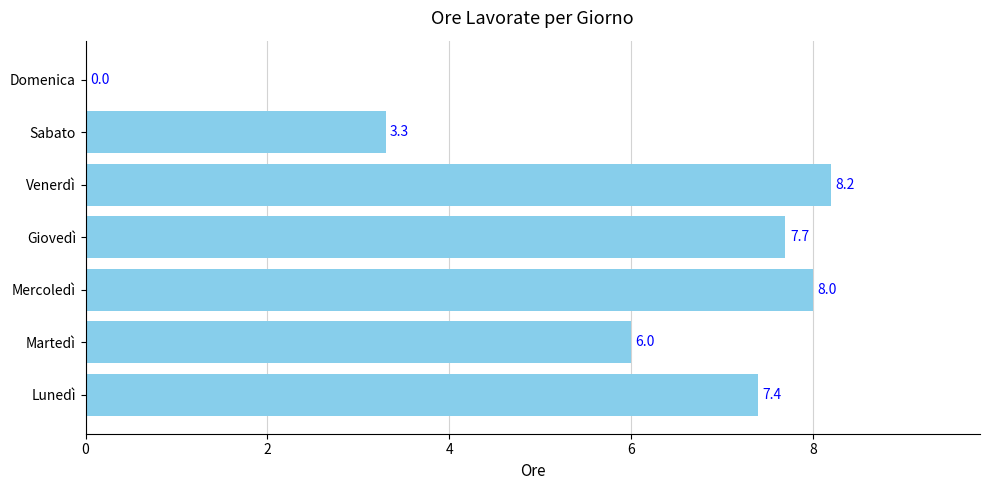

The chart shows a value of 5.4 at Sabato. True or false?

False